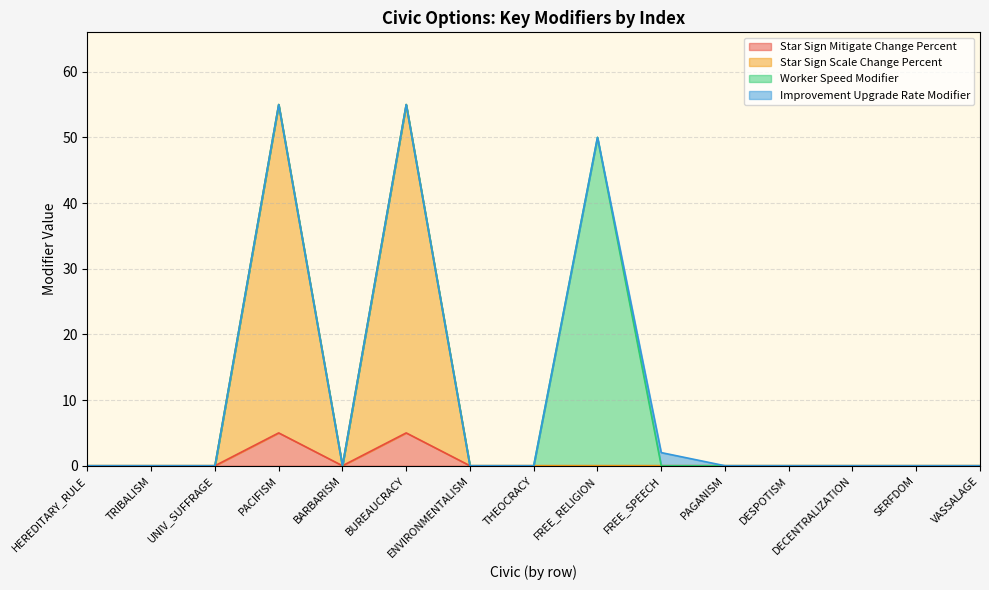

The value of Star Sign Mitigate Change Percent at DECENTRALIZATION is 2. True or false?

False